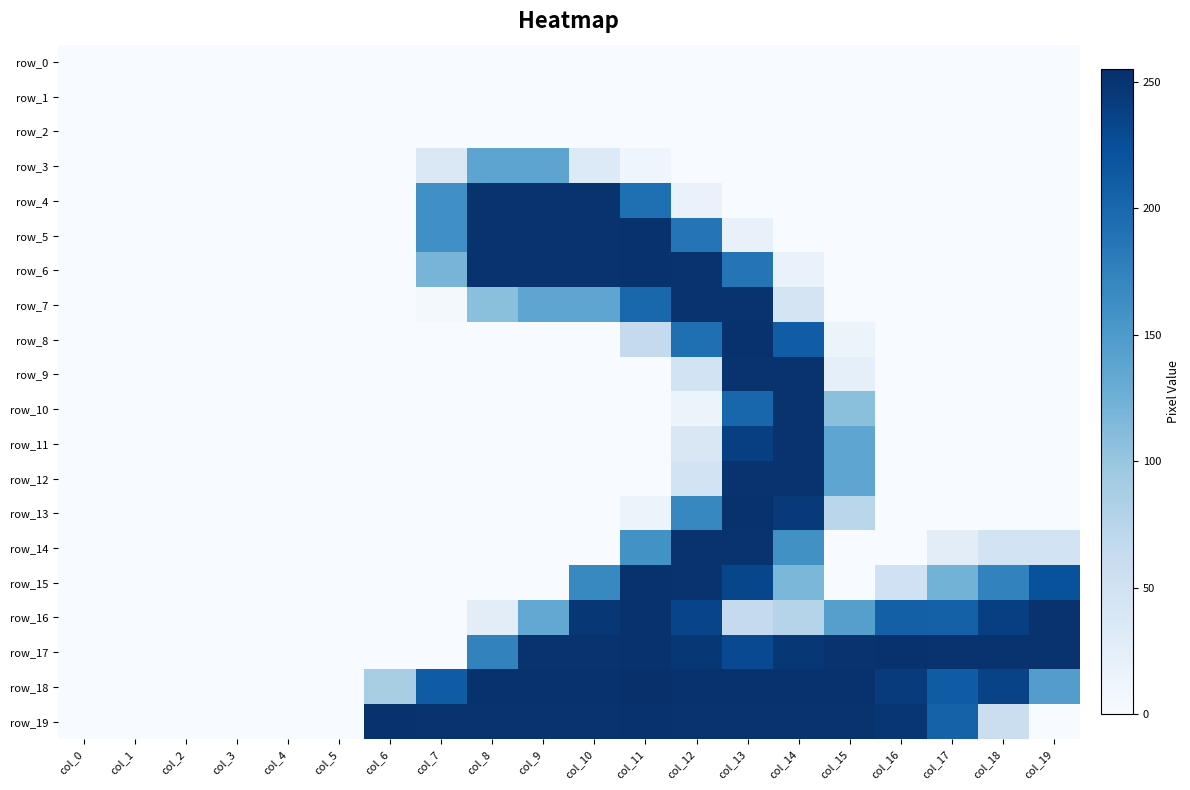

Which series has the largest total across all categories?

row_18